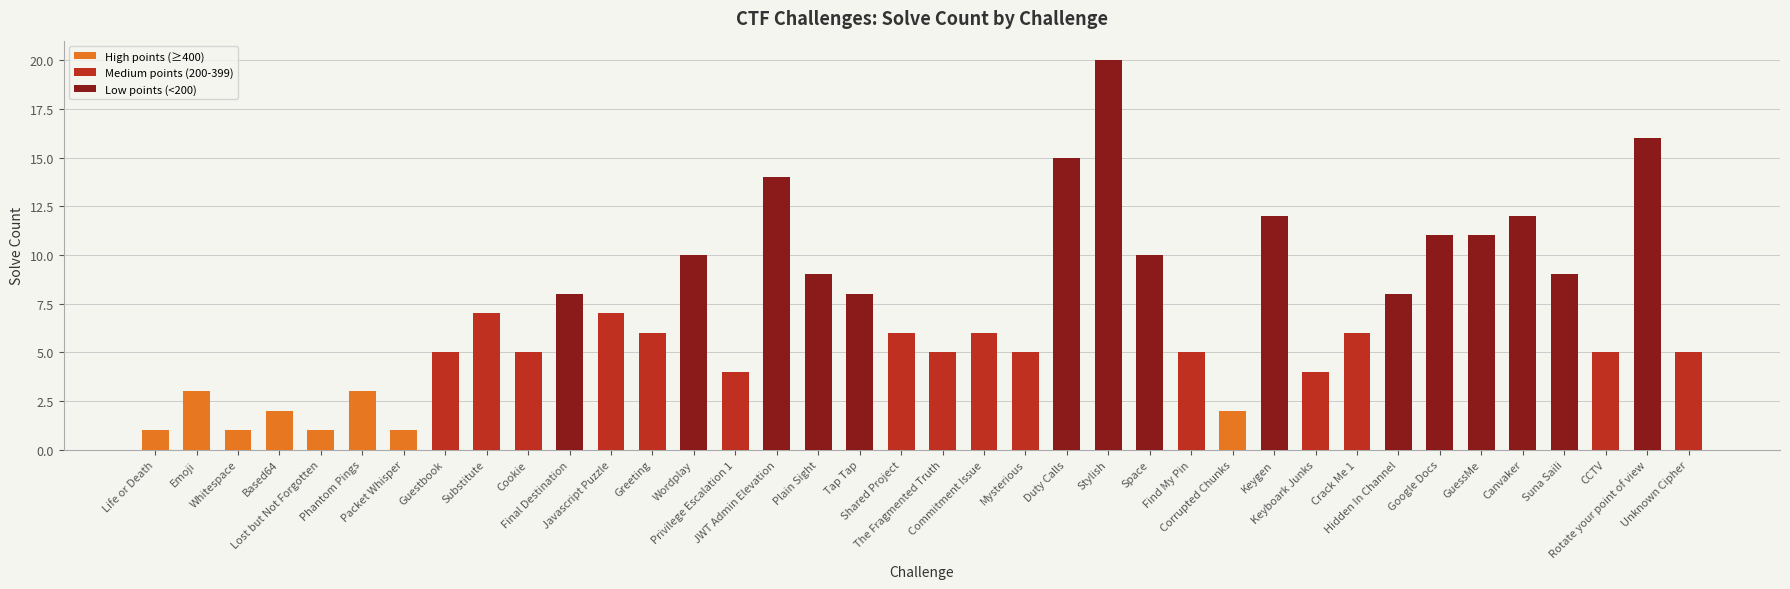

What is the sum of all values?

268